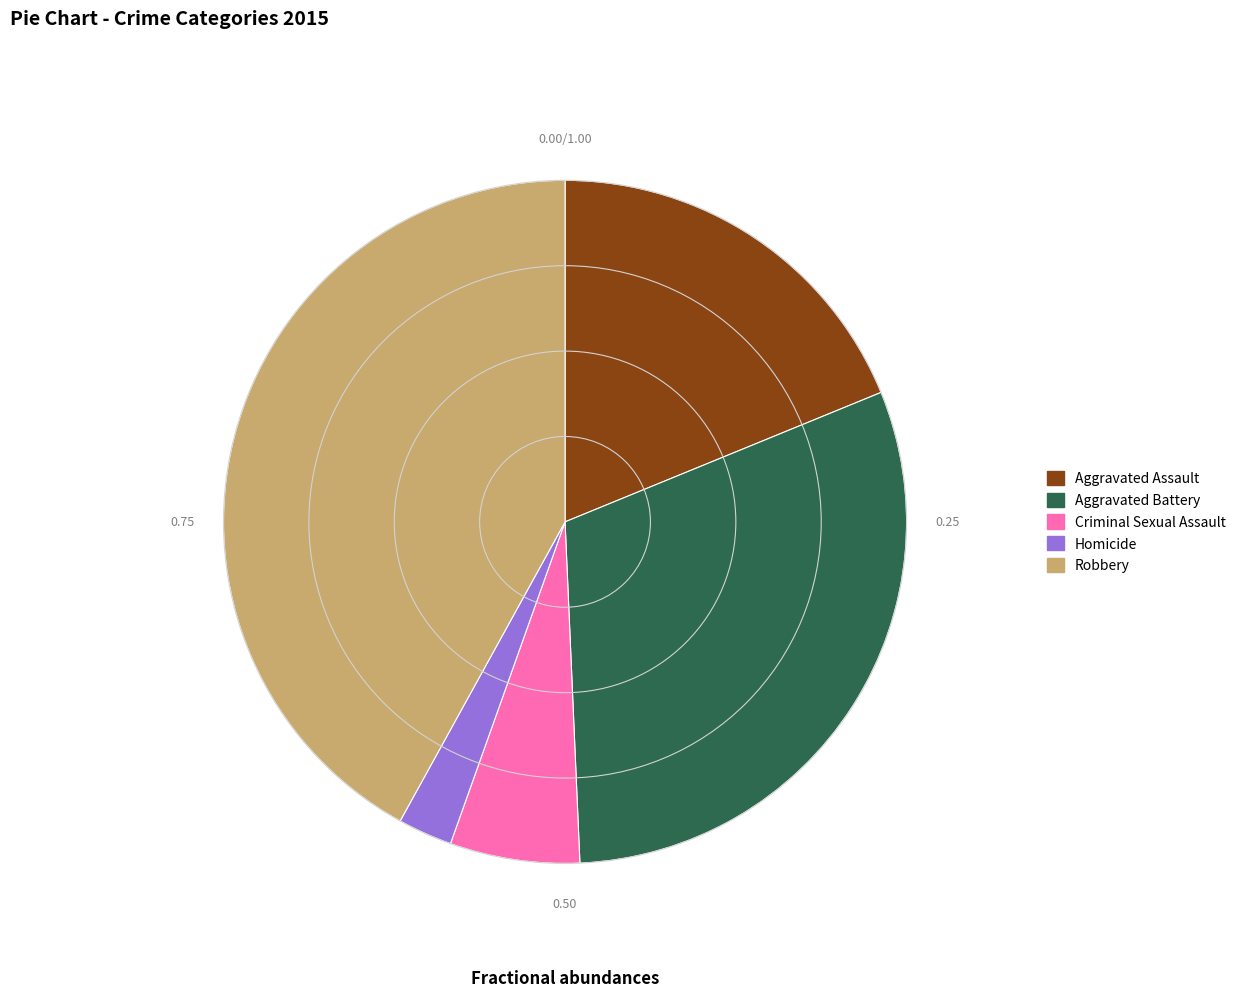

Is Aggravated Assault the majority of the pie?

No